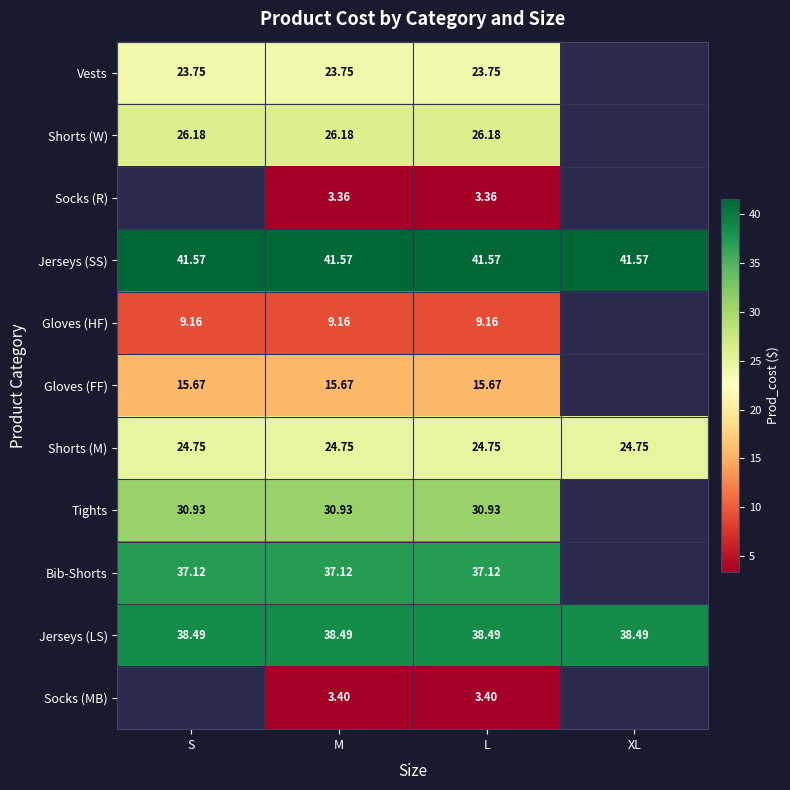

Between M and XL, which is larger?

XL